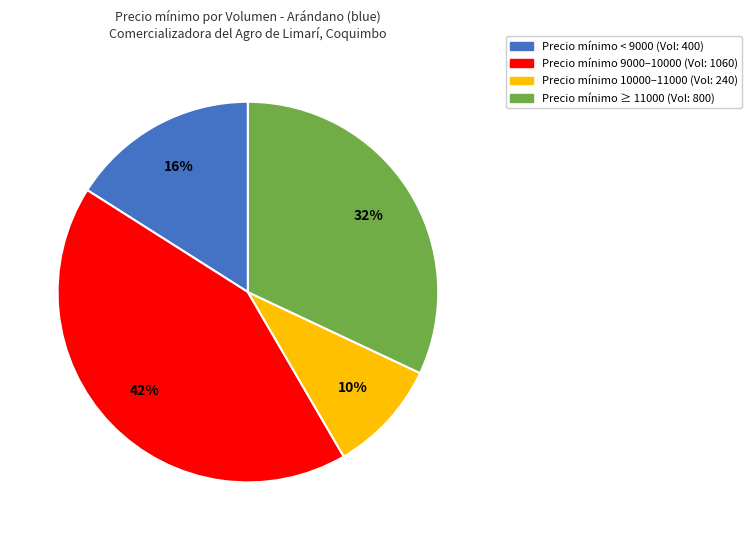

Does any single category account for the majority?

No